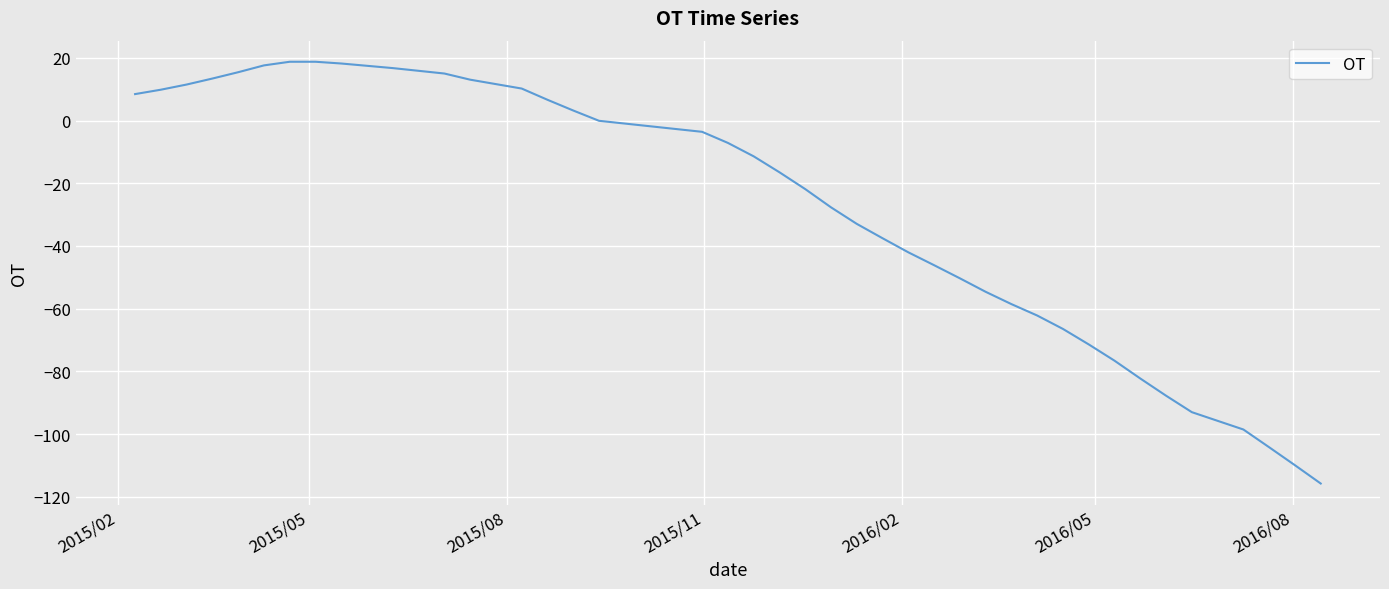

What is the smallest value displayed?

-115.8